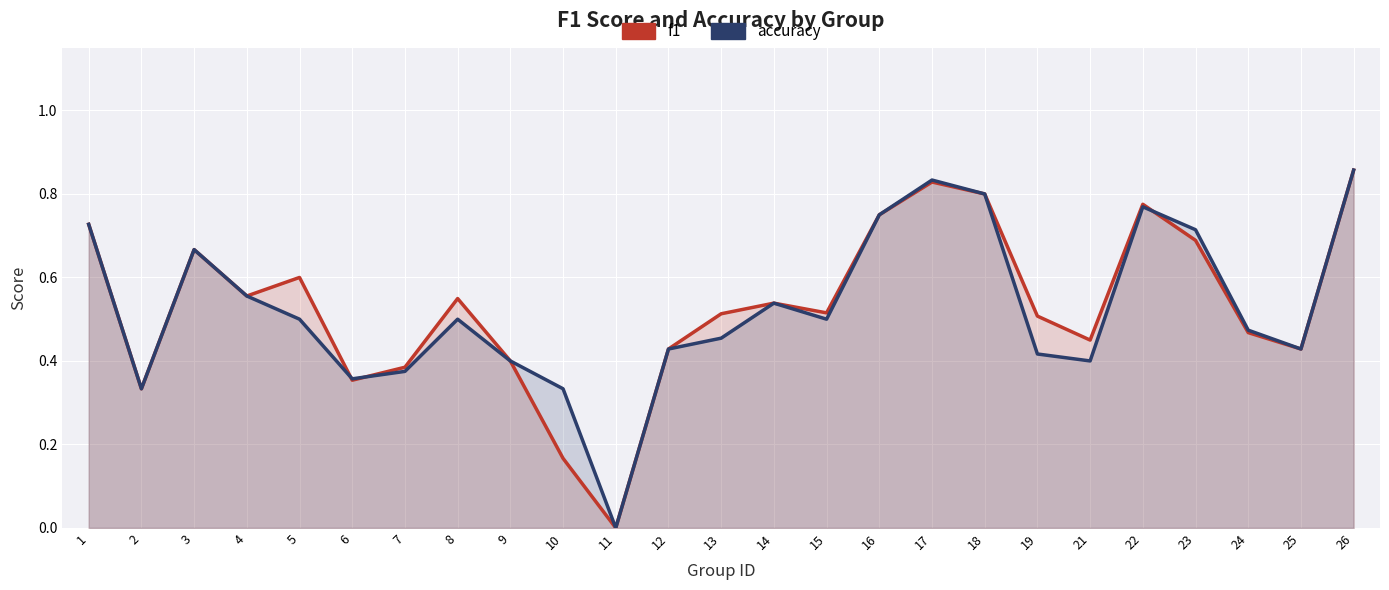

Which series changed the most between 2 and 4?

f1